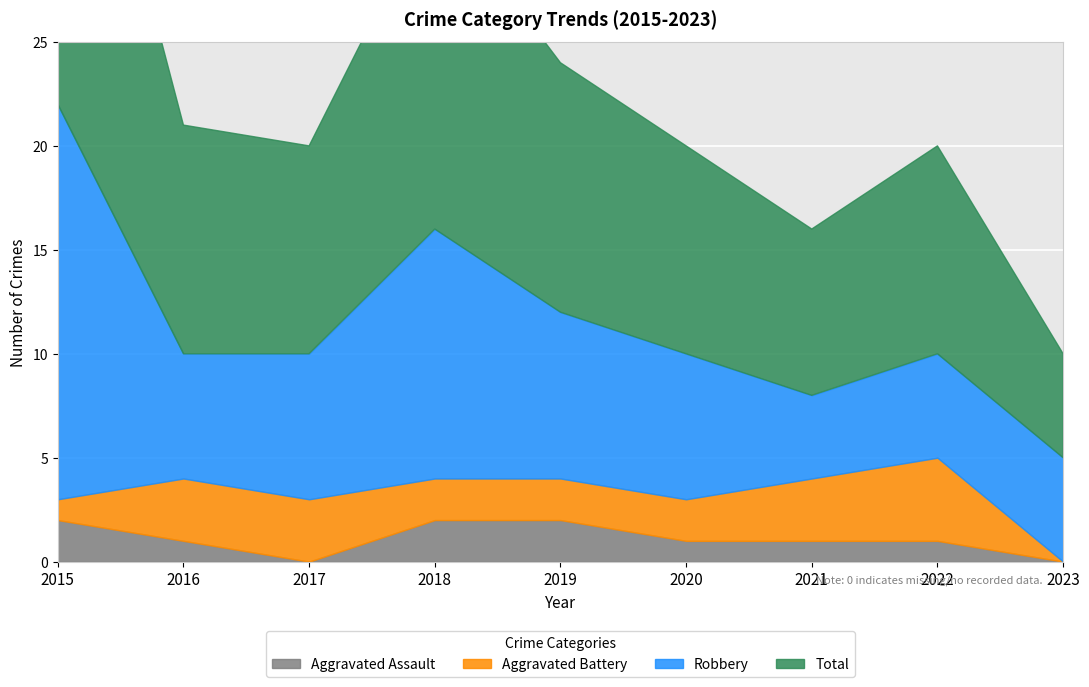

How many interior local peaks does the Aggravated Battery series have?

1